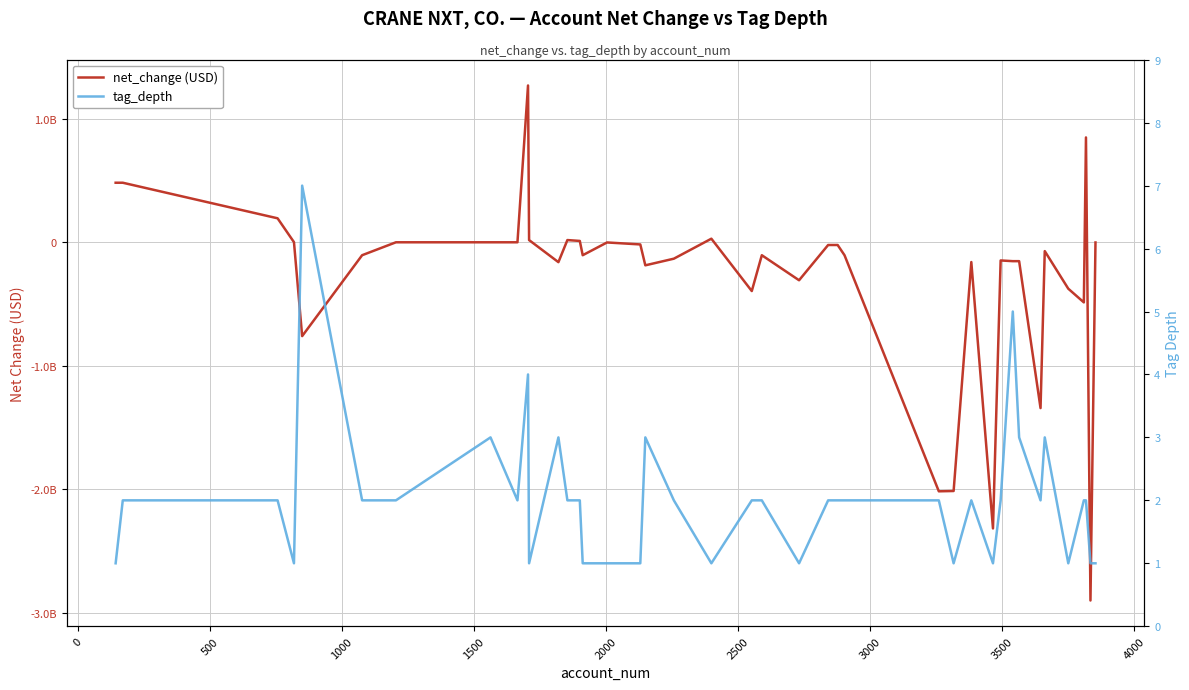

What is the difference between the second highest and second lowest values in the net_change (USD) series?

3166400000